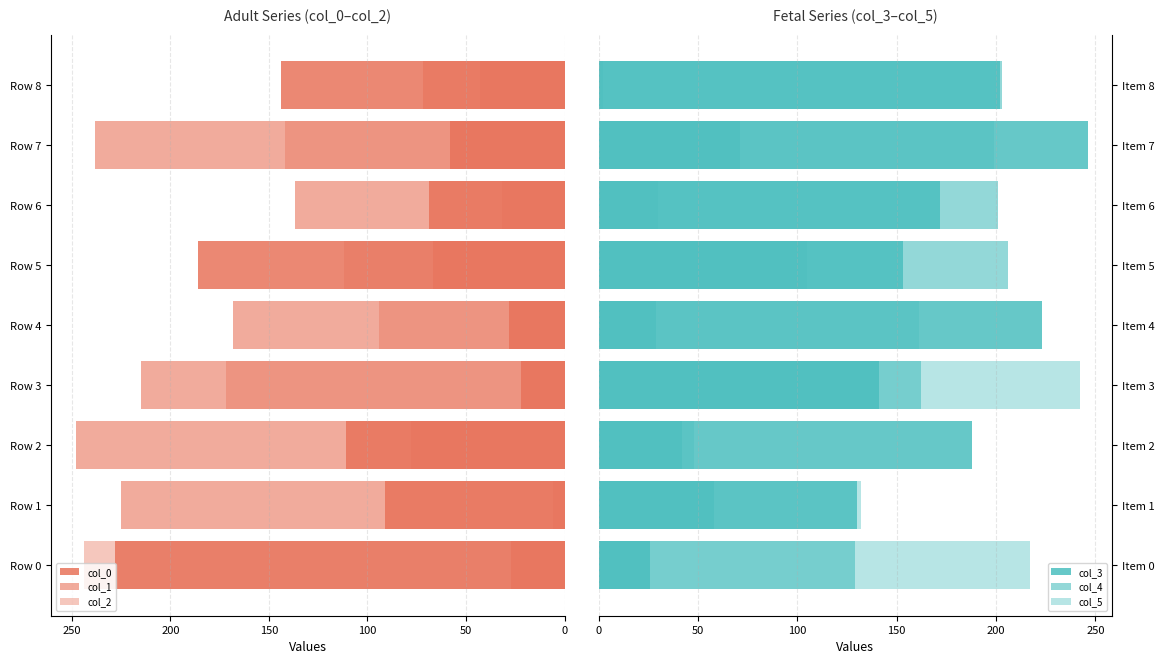

Does the chart contain any negative values?

No